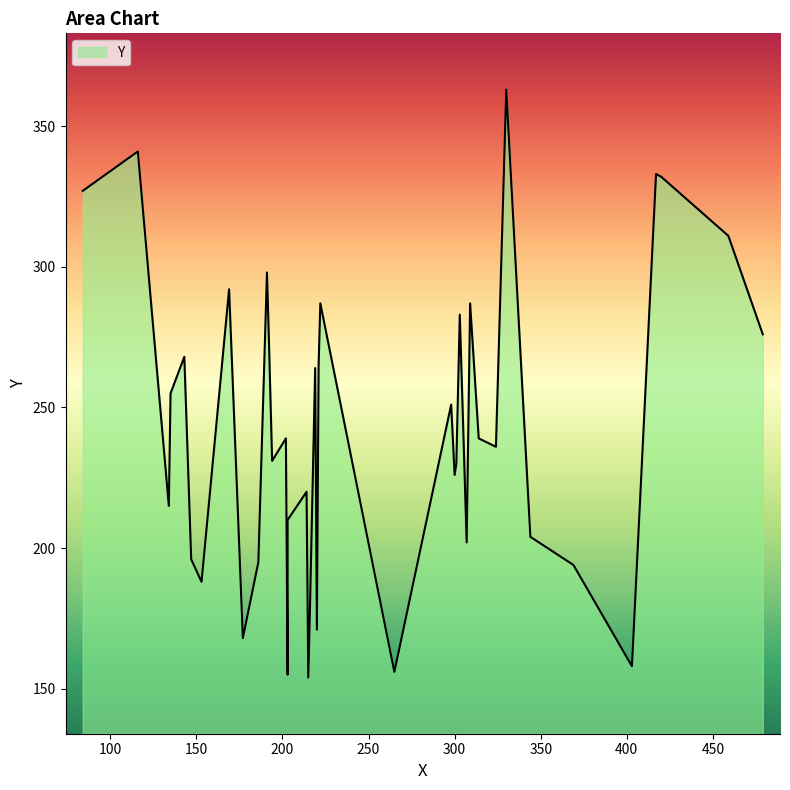

How many distinct data groups are displayed?

1